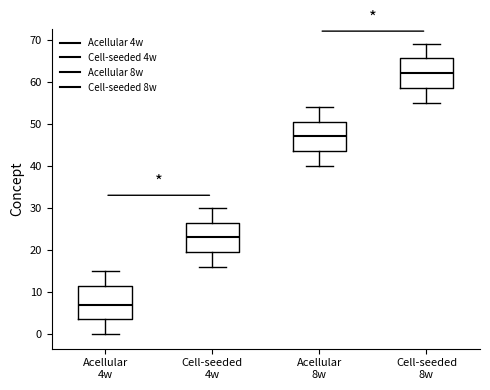

Which box has the lowest median line?

Acellular 4w